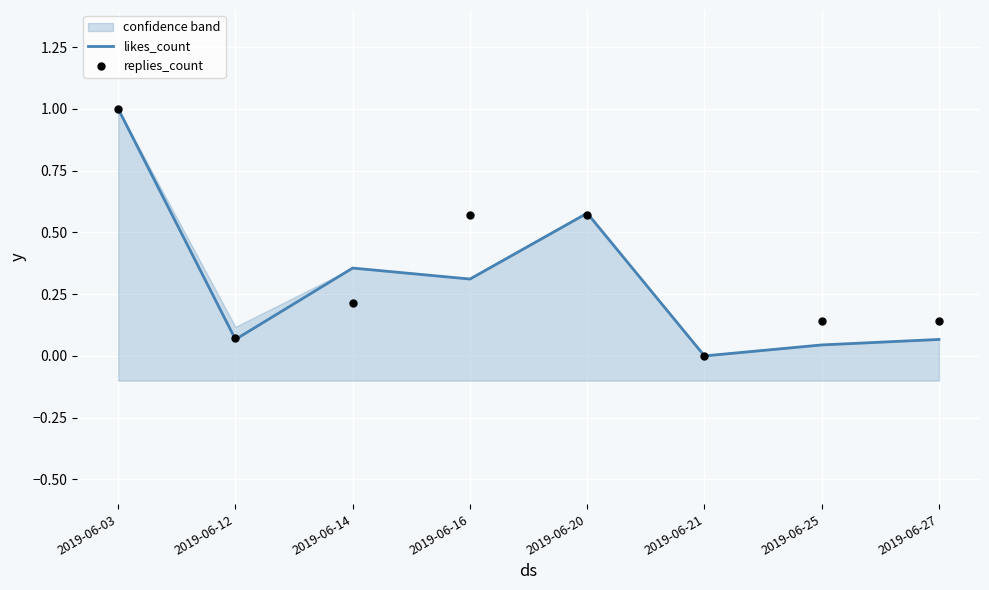

Which series has the largest total across all categories?

replies_count